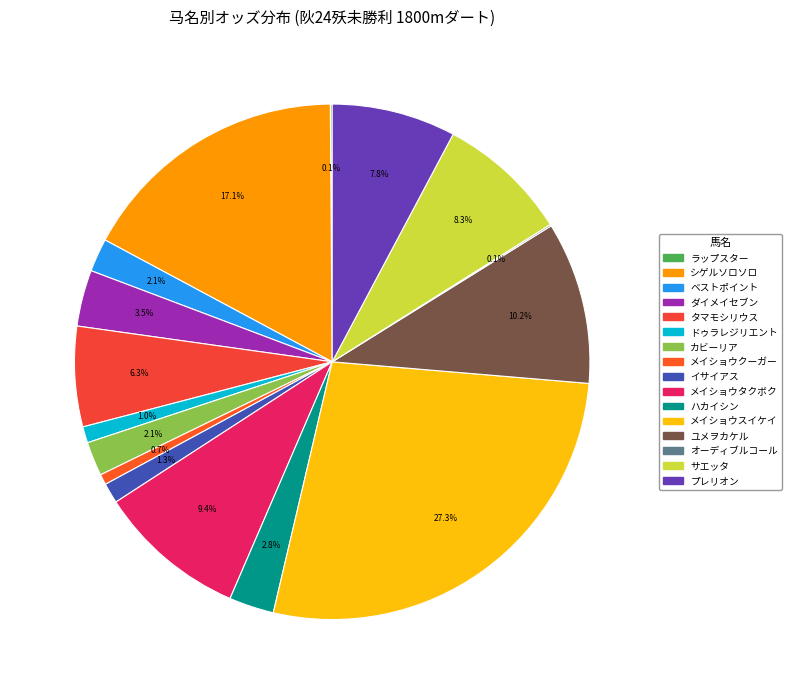

True or false: ドゥラレジリエント accounts for 1% of the total.

True